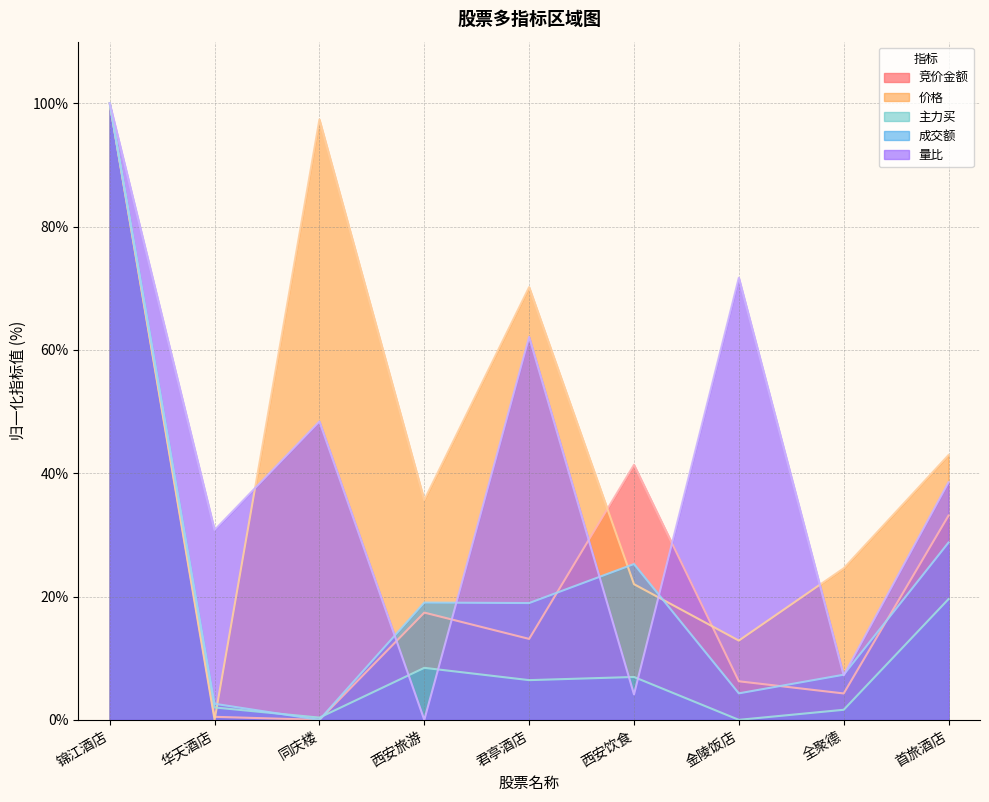

At which category does 量比 reach its first local peak?

同庆楼